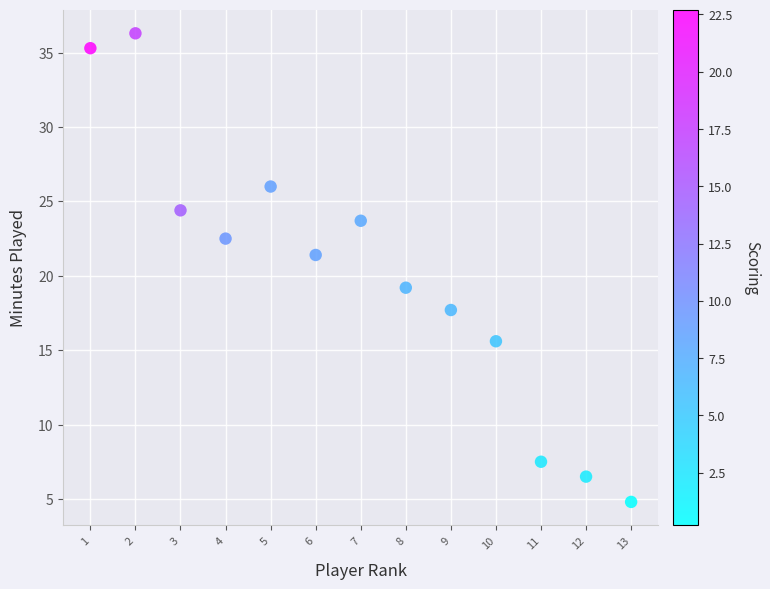

What Y value in the scatter plot is closest to 20?

19.2